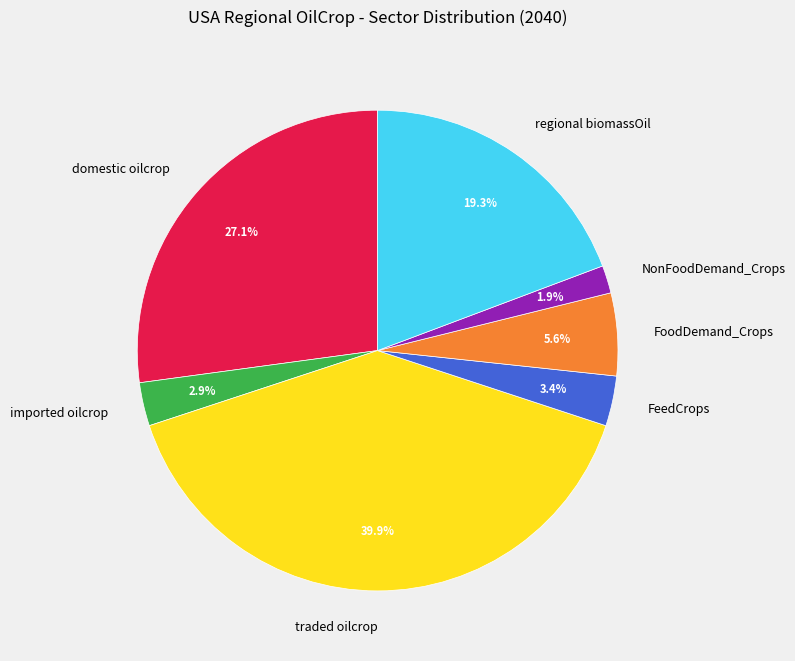

How many segments does this pie chart have?

7